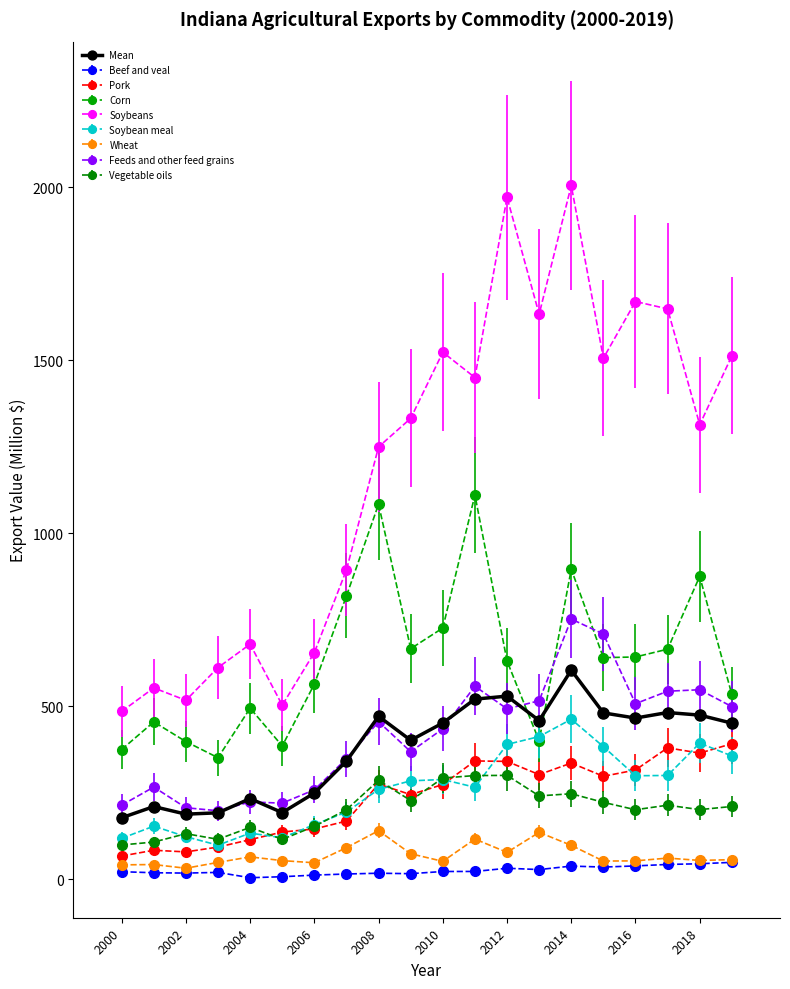

True or false: Soybean meal and Feeds and other feed grains intersect in this chart.

False